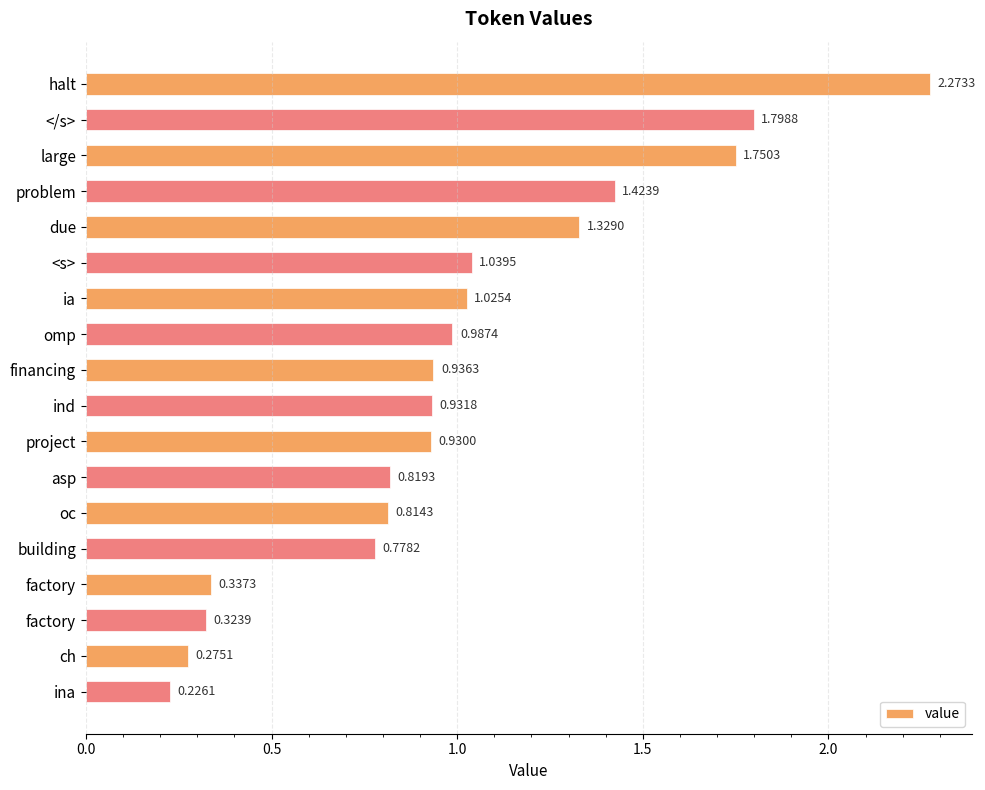

What is the difference between the maximum and minimum values?

2.0